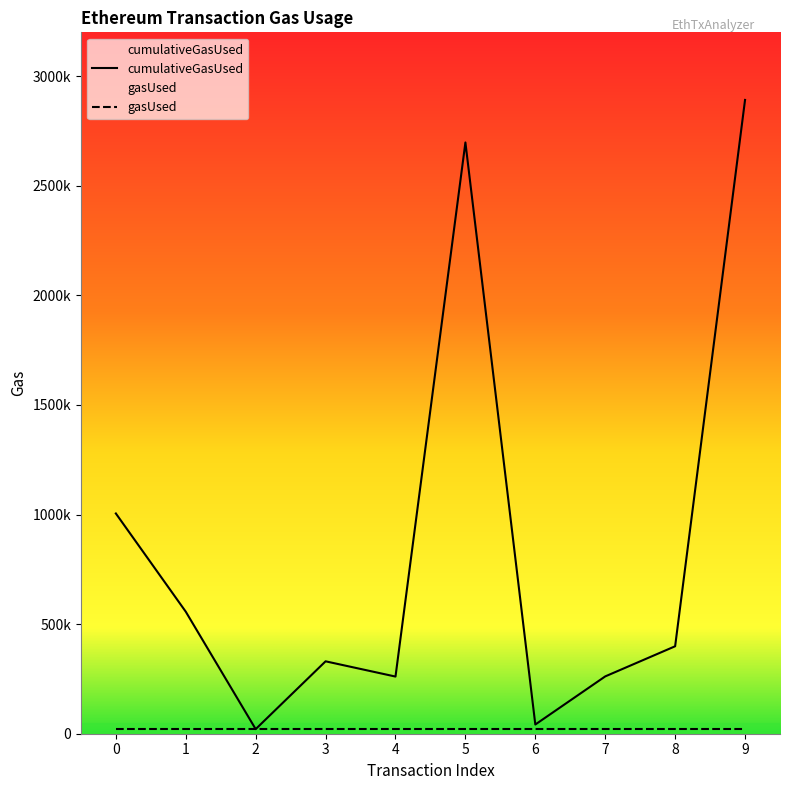

Reading right to left, list all the values displayed in this chart.

9=2891617	8=399000	7=261489	6=42000	5=2697576	4=260754	3=330338	2=21000	1=556762	0=1004869